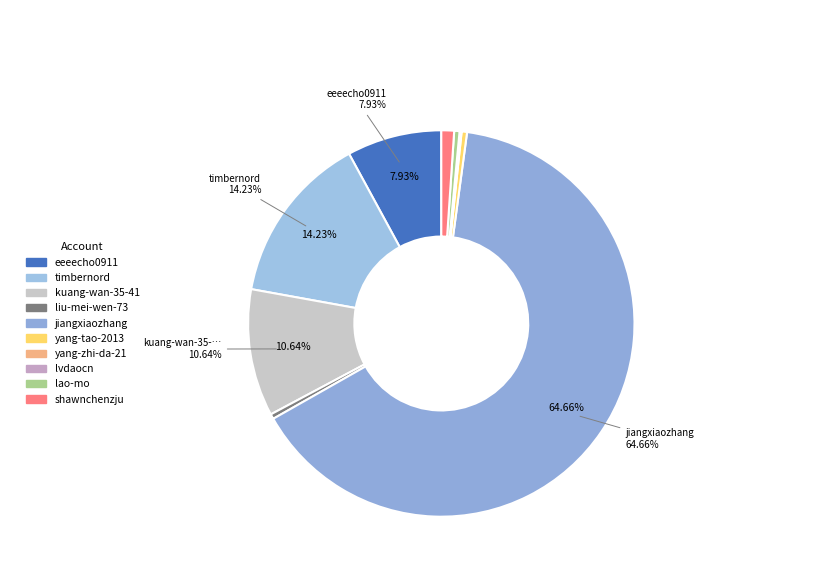

To the nearest percent, what is the difference between the largest and smallest slice percentages?

65%